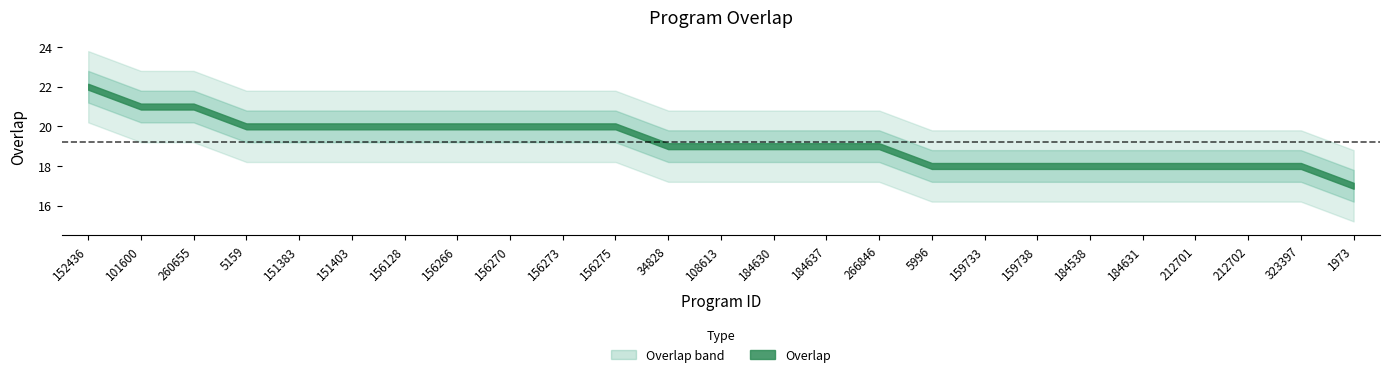

Reading right to left, list all the values displayed in this chart.

1973=17	323397=18	212702=18	212701=18	184631=18	184538=18	159738=18	159733=18	5996=18	266846=19	184637=19	184630=19	108613=19	34828=19	156275=20	156273=20	156270=20	156266=20	156128=20	151403=20	151383=20	5159=20	260655=21	101600=21	152436=22